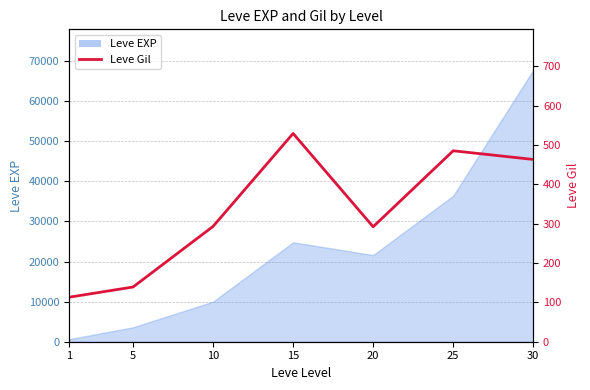

Which label corresponds to the largest value in the chart?

15